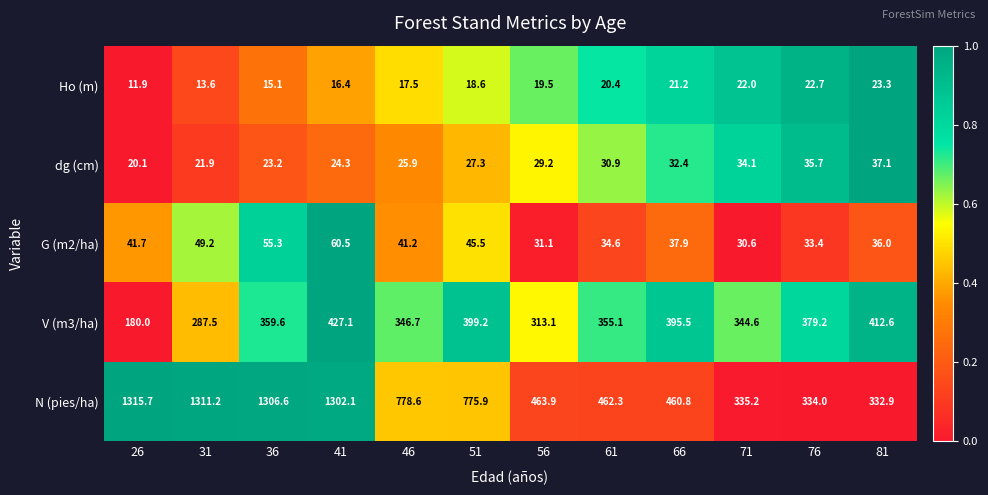

How many distinct data groups are displayed?

5